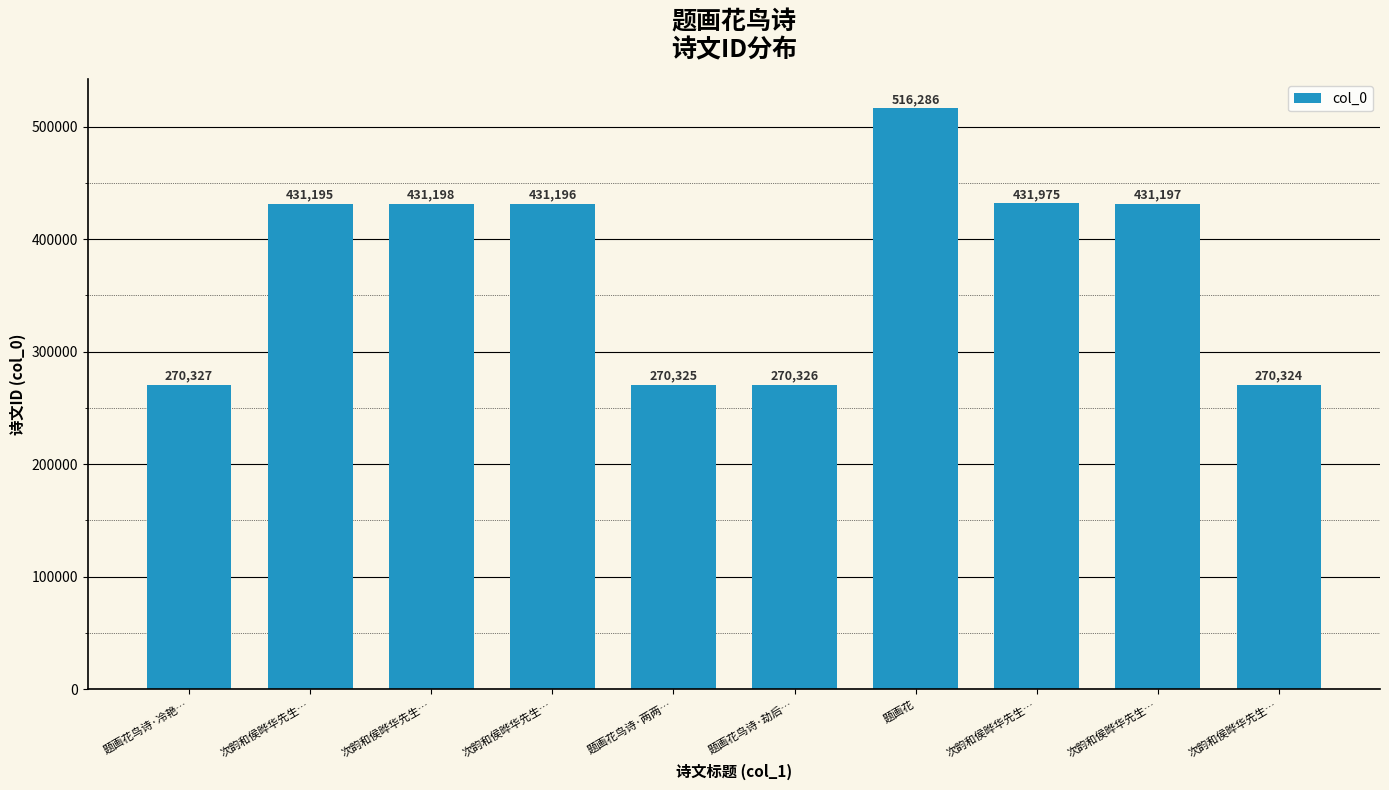

Does the chart contain any negative values?

No